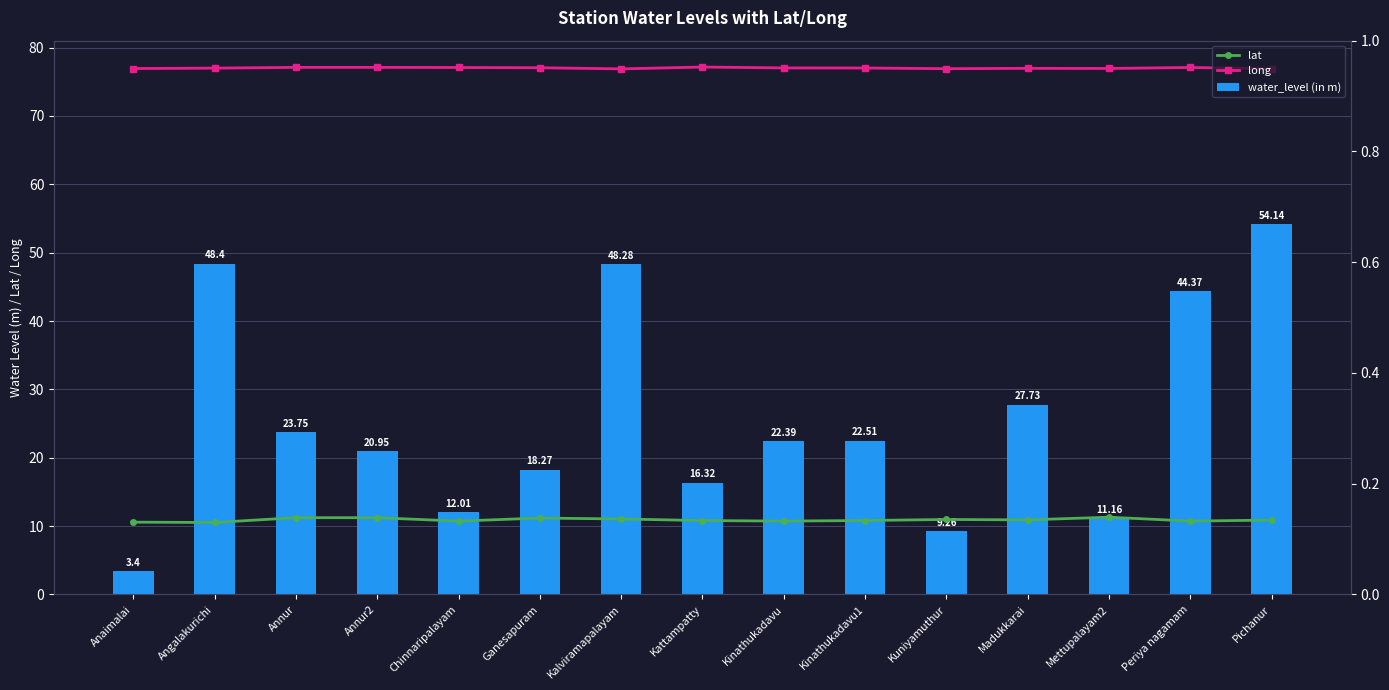

What are all the series names shown in the legend?

lat, long, water_level (in m)